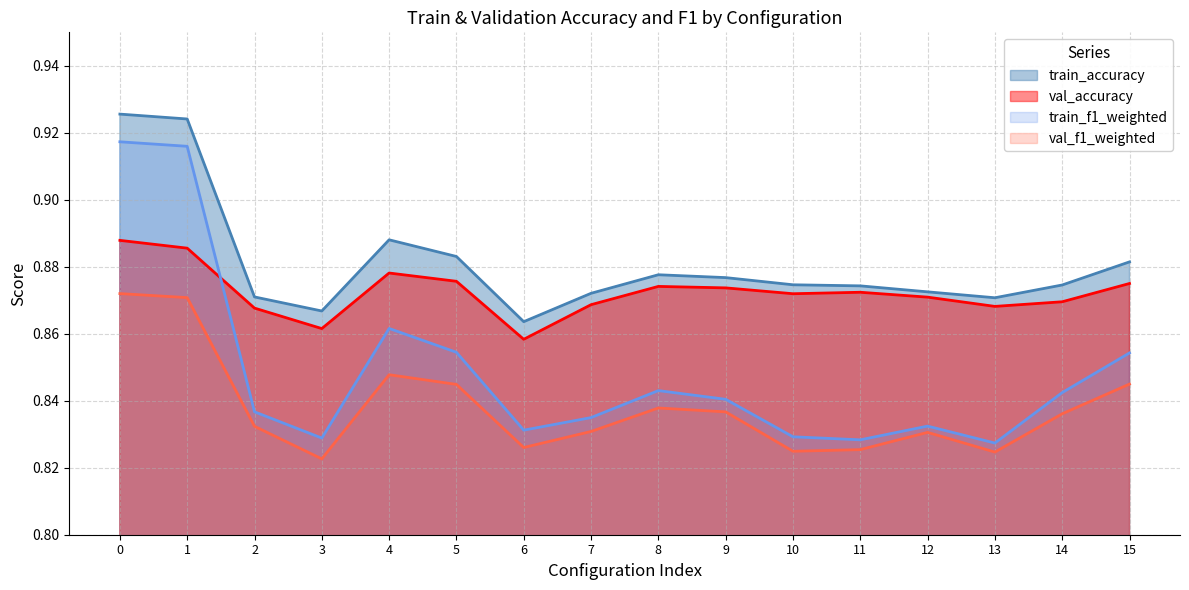

What is the value of the train_accuracy point at the 2nd from the left?

0.9